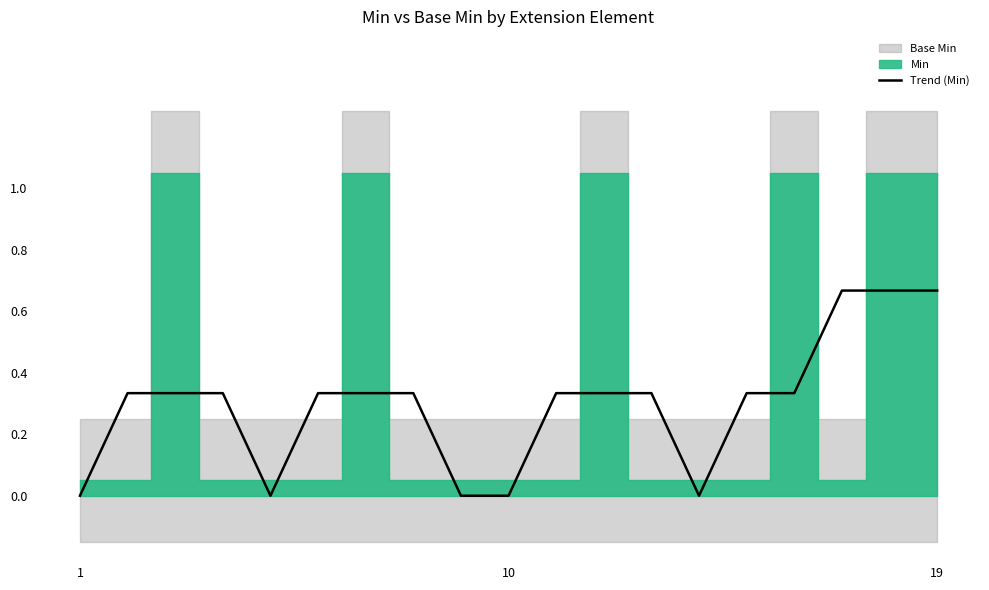

How many categories are shown in the chart?

19